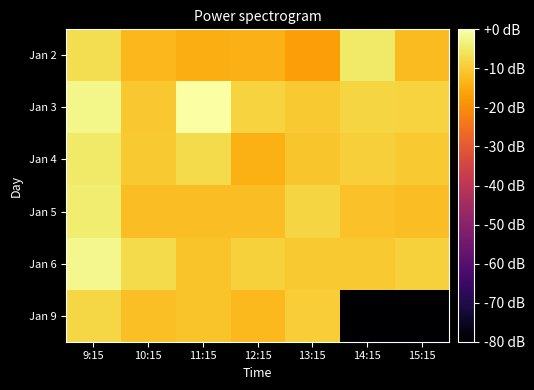

Reading right to left, list all the values displayed in this chart.

Jan 2: 15:15=-12.2	14:15=-4.7	13:15=-17.0	12:15=-13.8	11:15=-14.5	10:15=-13.1	9:15=-6.6
Jan 3: 15:15=-8.7	14:15=-8.3	13:15=-10.1	12:15=-8.7	11:15=0.0	10:15=-10.4	9:15=-2.5
Jan 4: 15:15=-10.1	14:15=-9.1	13:15=-10.7	12:15=-14.1	11:15=-7.4	10:15=-10.3	9:15=-4.7
Jan 5: 15:15=-12.2	14:15=-11.3	13:15=-8.3	12:15=-12.2	11:15=-12.1	10:15=-12.0	9:15=-4.2
Jan 6: 15:15=-8.9	14:15=-10.3	13:15=-10.3	12:15=-8.8	11:15=-11.0	10:15=-7.4	9:15=-1.9
Jan 9: 15:15=-158.9	14:15=-158.9	13:15=-9.5	12:15=-12.8	11:15=-10.9	10:15=-11.7	9:15=-7.9